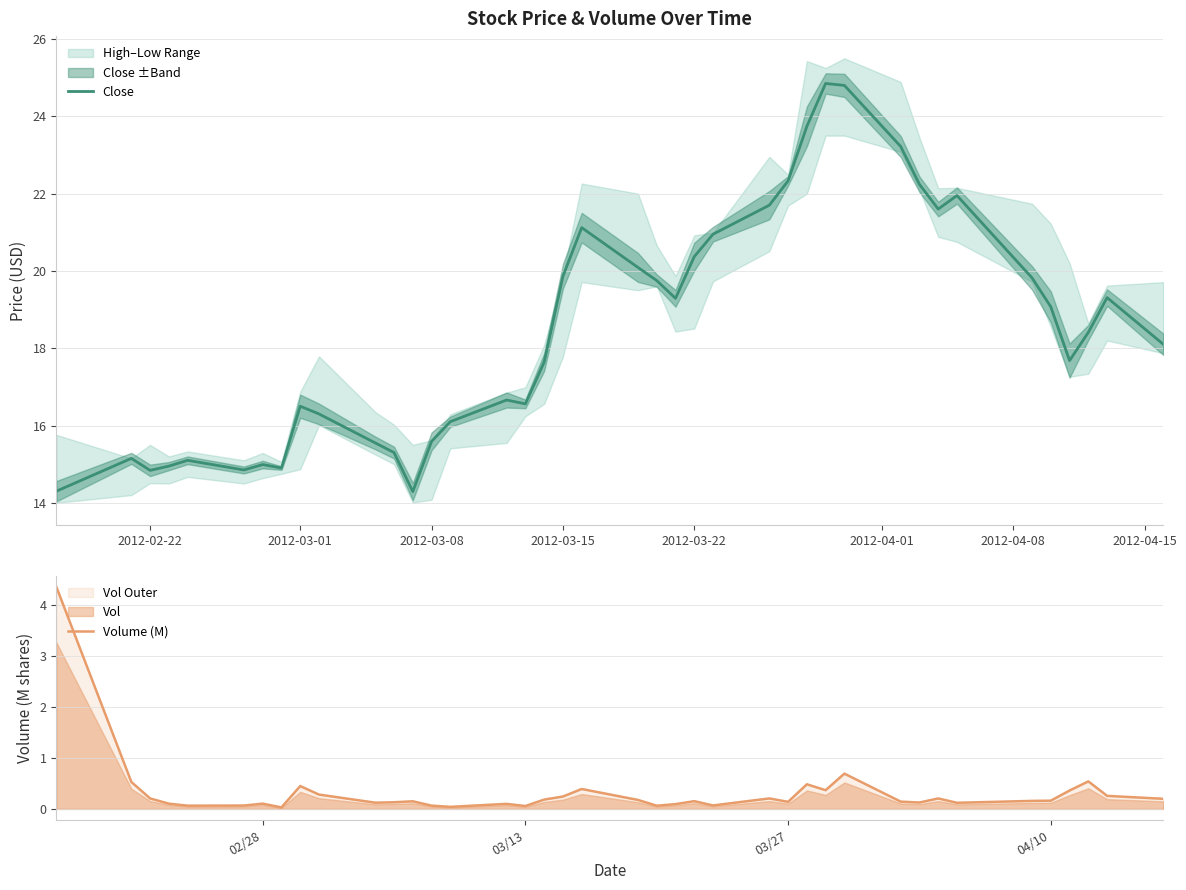

What is the minimum value for Close?

14.3